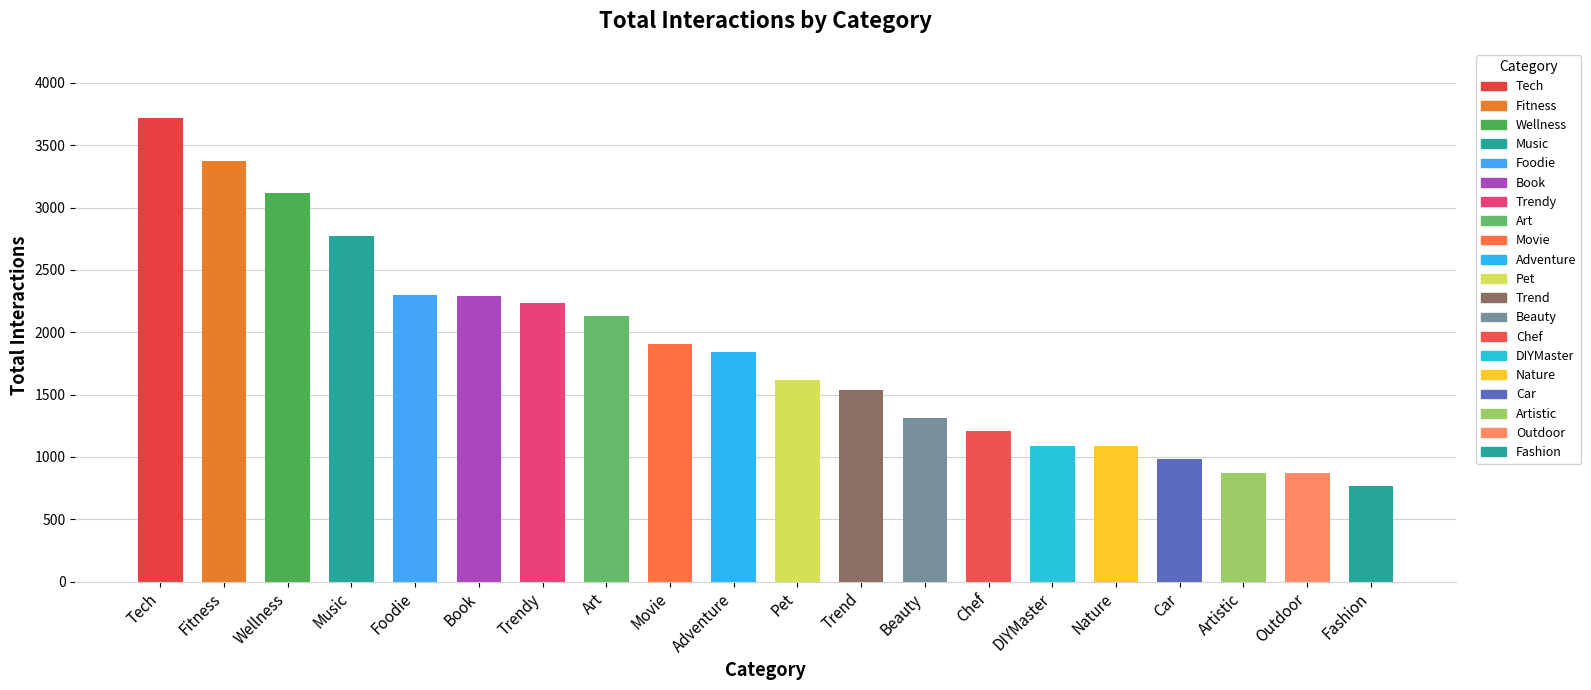

Which label corresponds to the smallest value in the chart?

Fashion